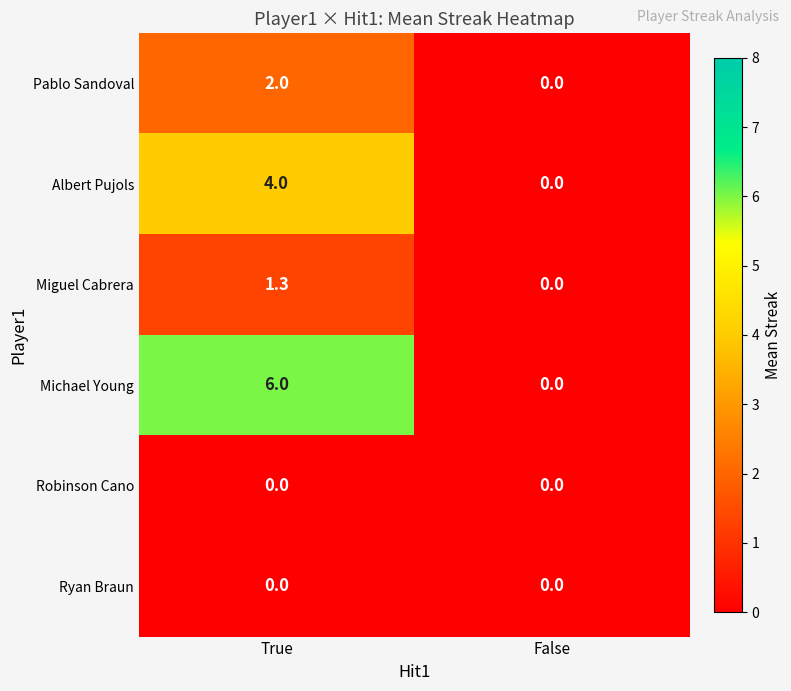

What is the sum of all Albert Pujols values?

4.0